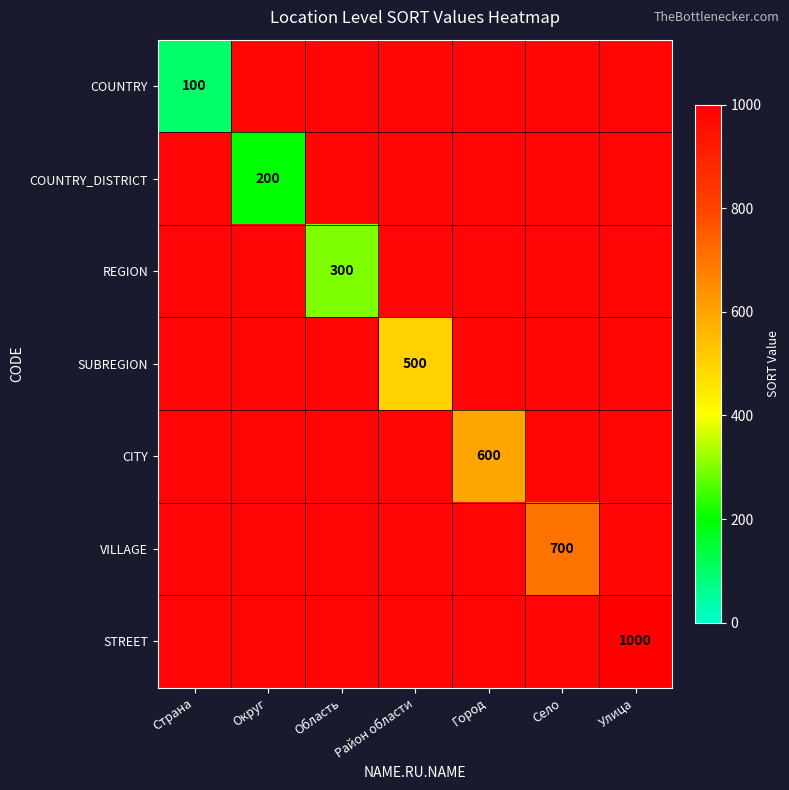

The value of COUNTRY at Страна is 144.5. True or false?

False